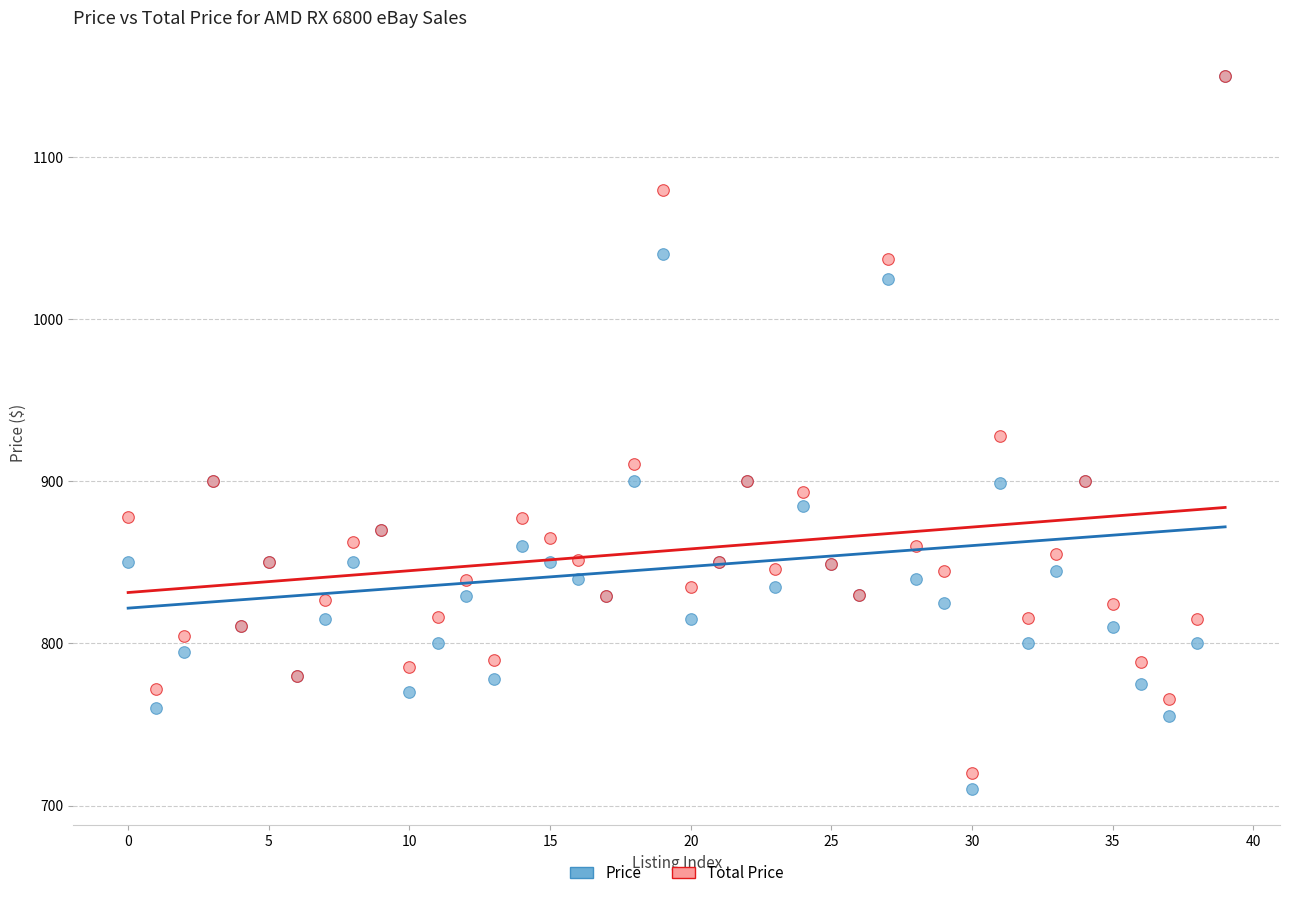

In the Total Price series, what Y value is closest to 934?

928.2